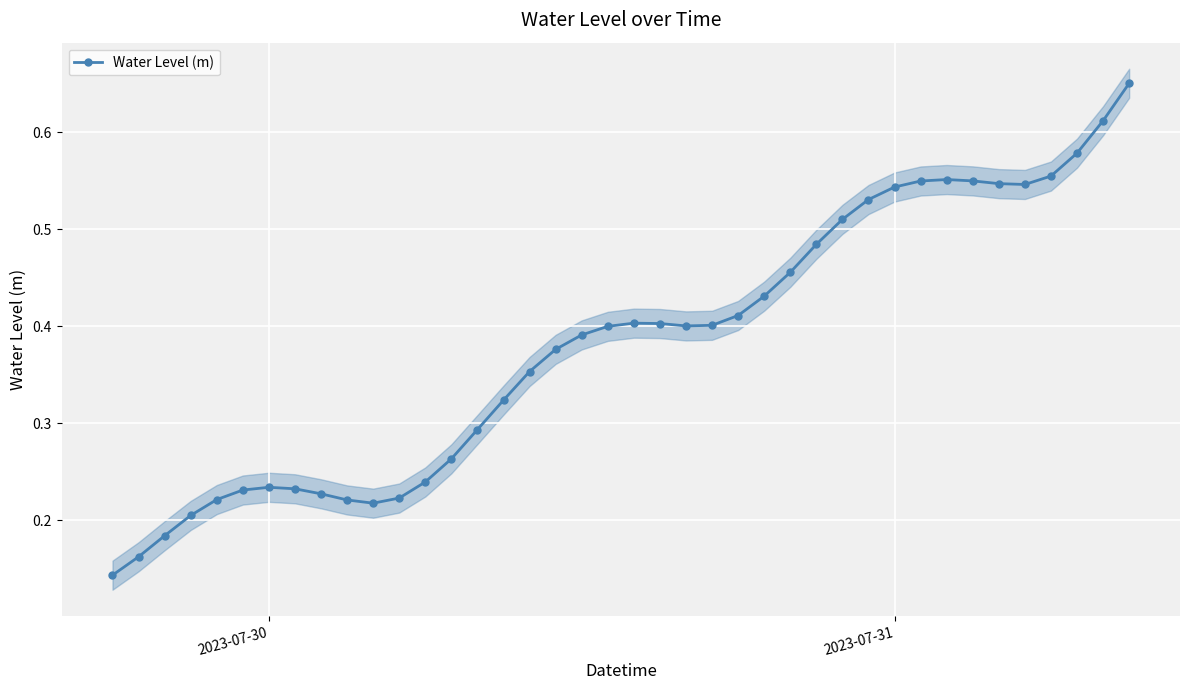

What is the sum of the values at 2023-07-30 and 6?

0.4